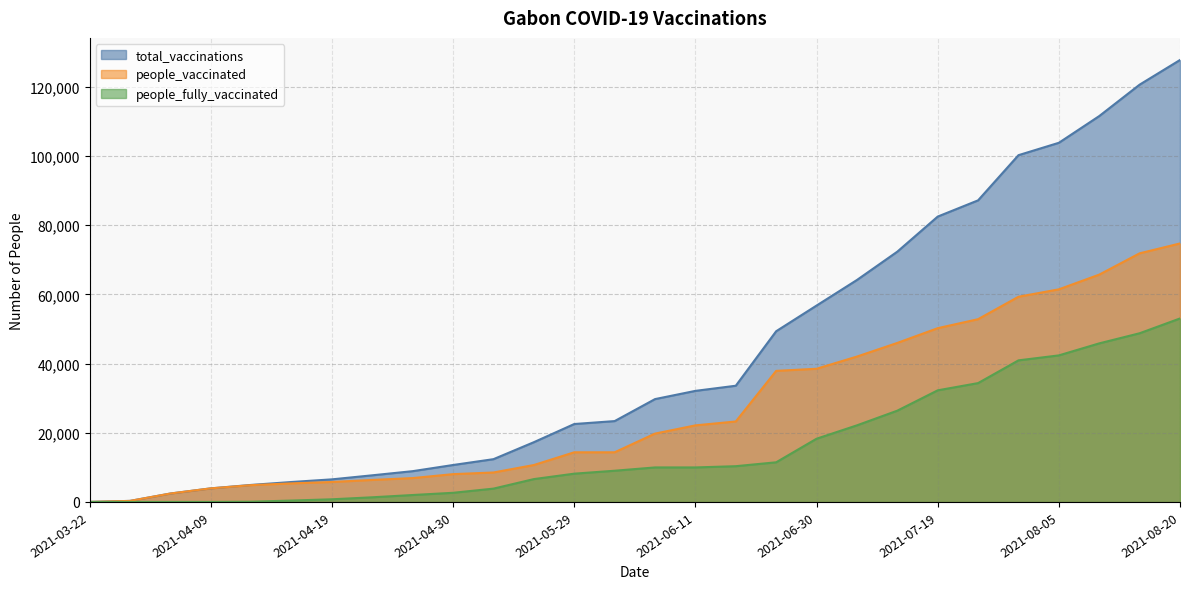

How many values in the total_vaccinations series exceed 29728?

13